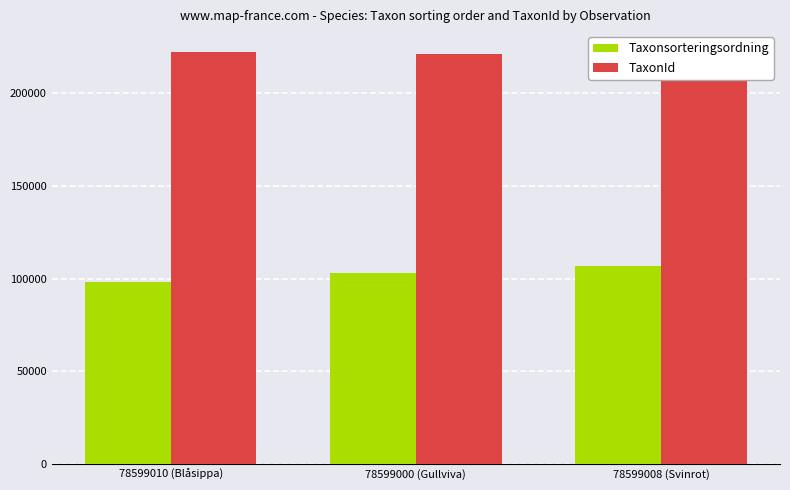

Rank the series by their average value, from highest to lowest.

TaxonId, Taxonsorteringsordning